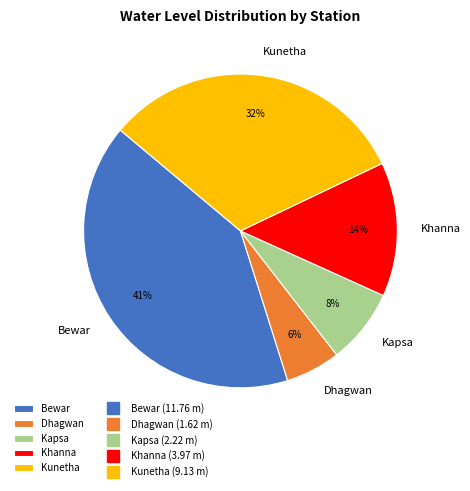

What percentage is the Kapsa slice, to the nearest percent?

8%